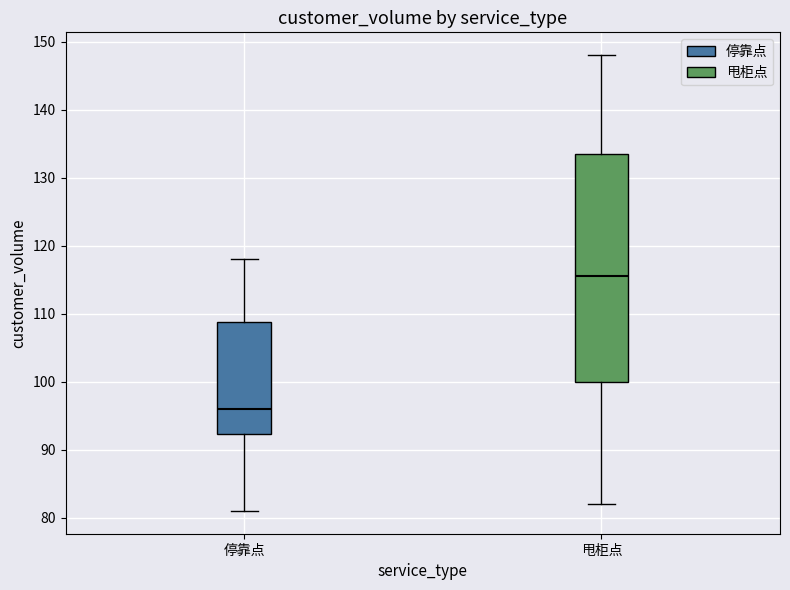

Where is the lower edge of the box for 甩柜点 on the y-axis? The values are not printed on the chart, so give them approximately, as read against the axis.

100